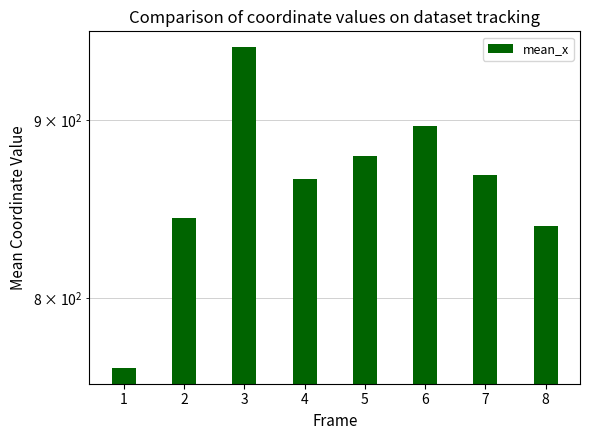

At which label is the value closest to 854?

2